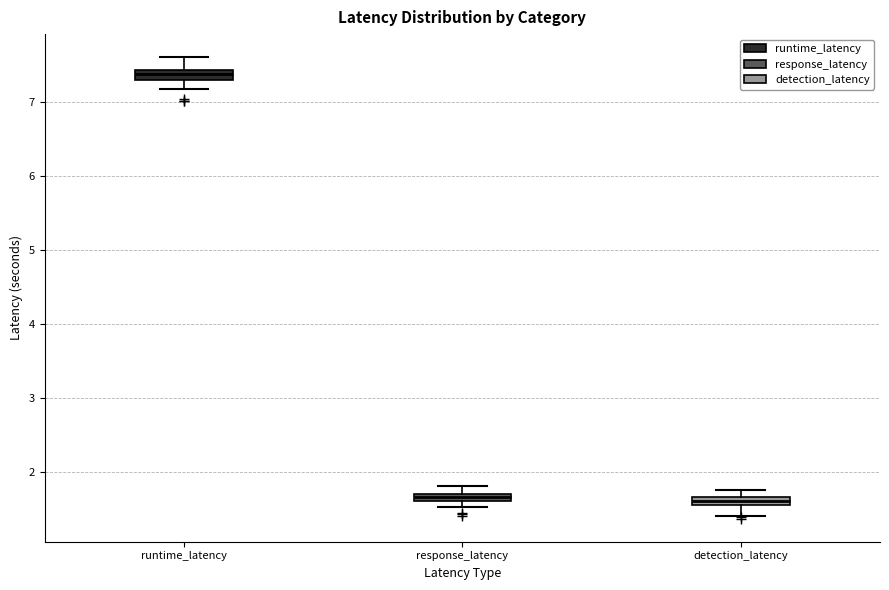

Where does the lower whisker of the box for runtime_latency end on the y-axis? The values are not printed on the chart, so give them approximately, as read against the axis.

7.2